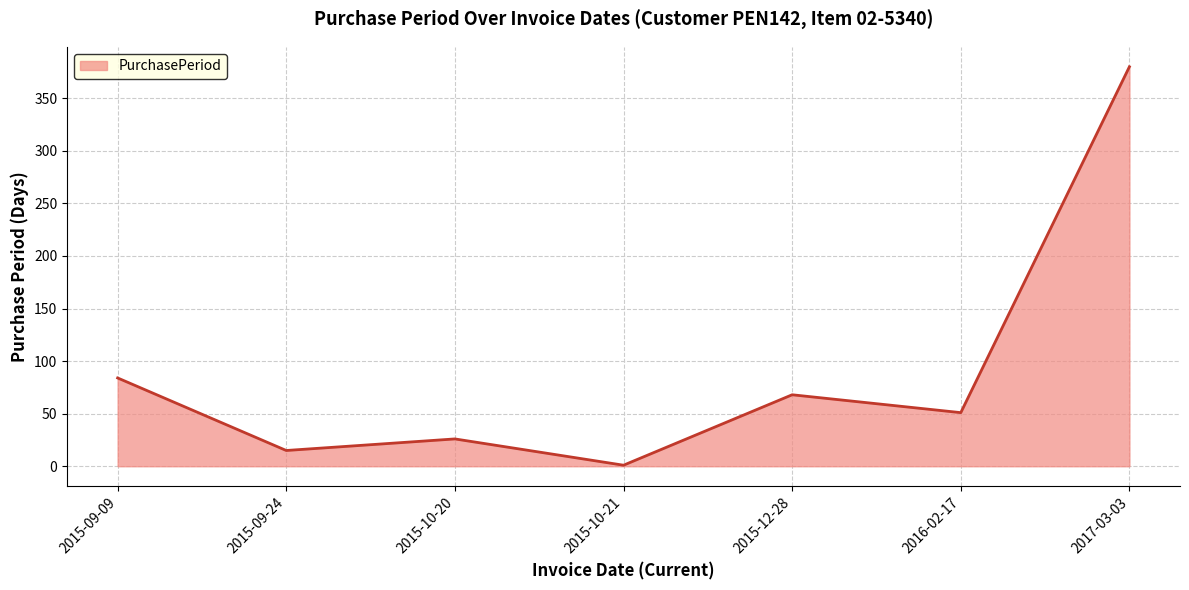

What is the change in value from 2015-09-24 to 2015-10-20?

+11